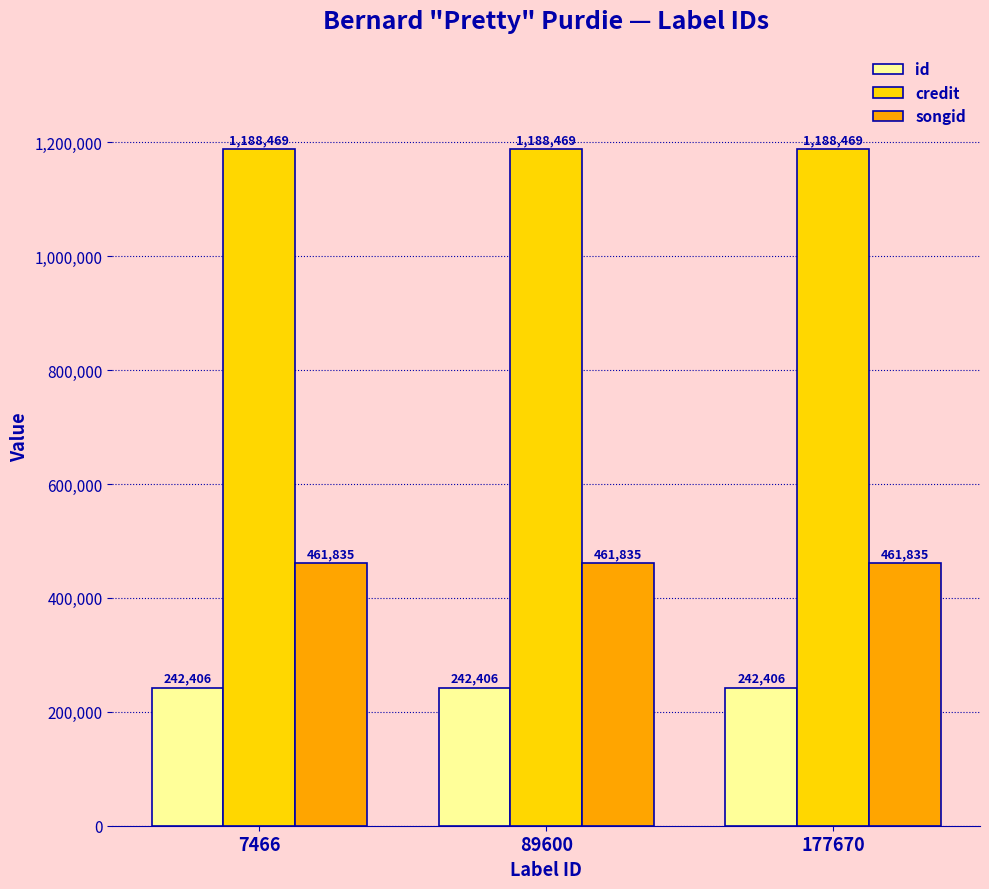

Which series has the largest total across all categories?

credit